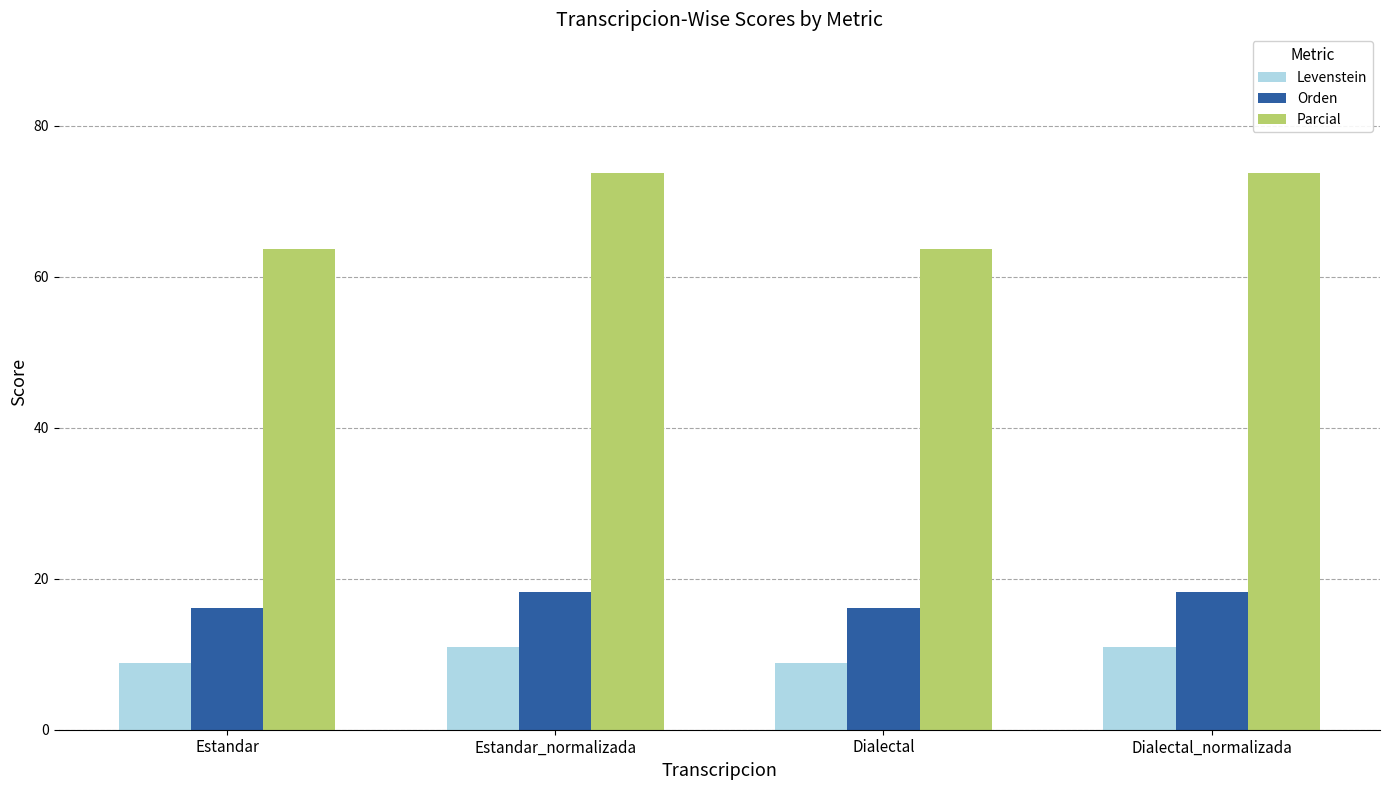

How many bars are there in each group?

3